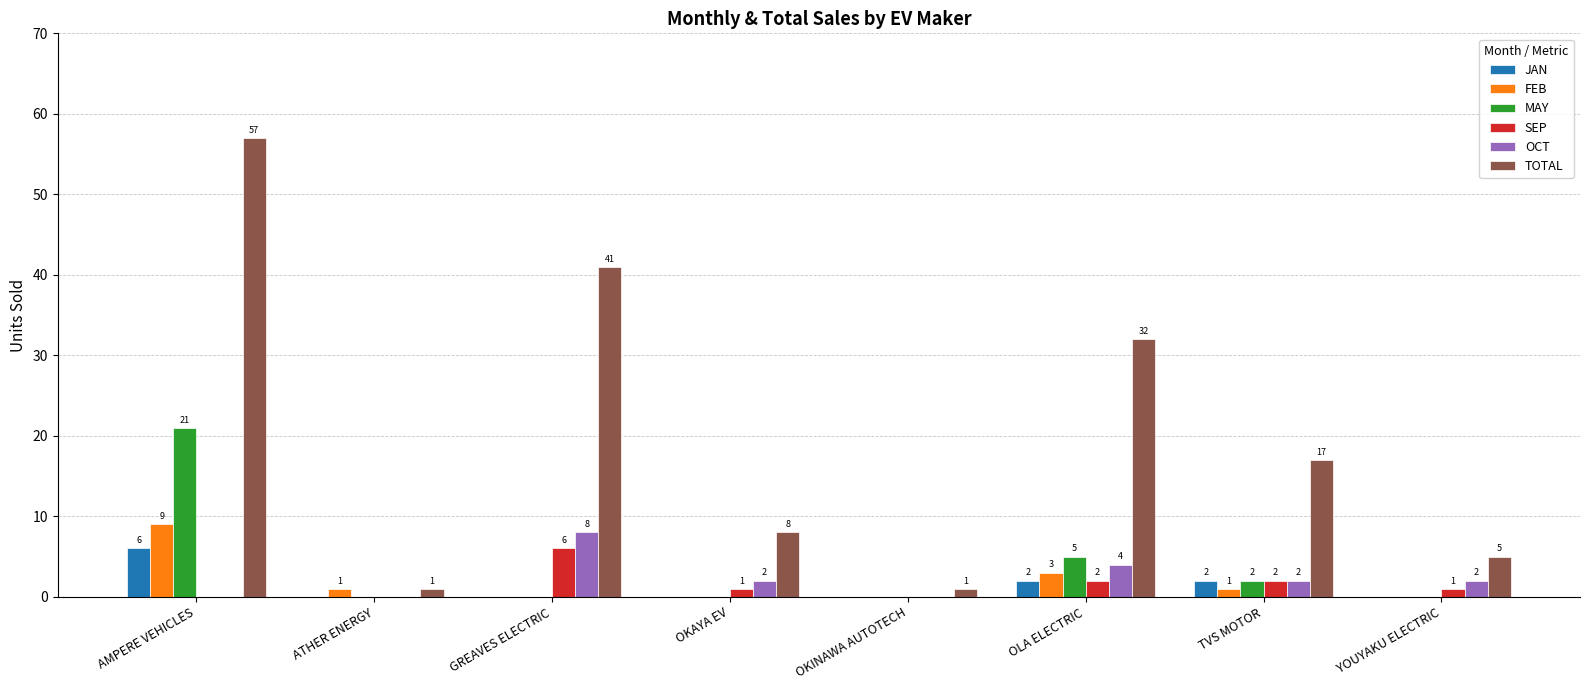

What is the maximum value for TOTAL?

57